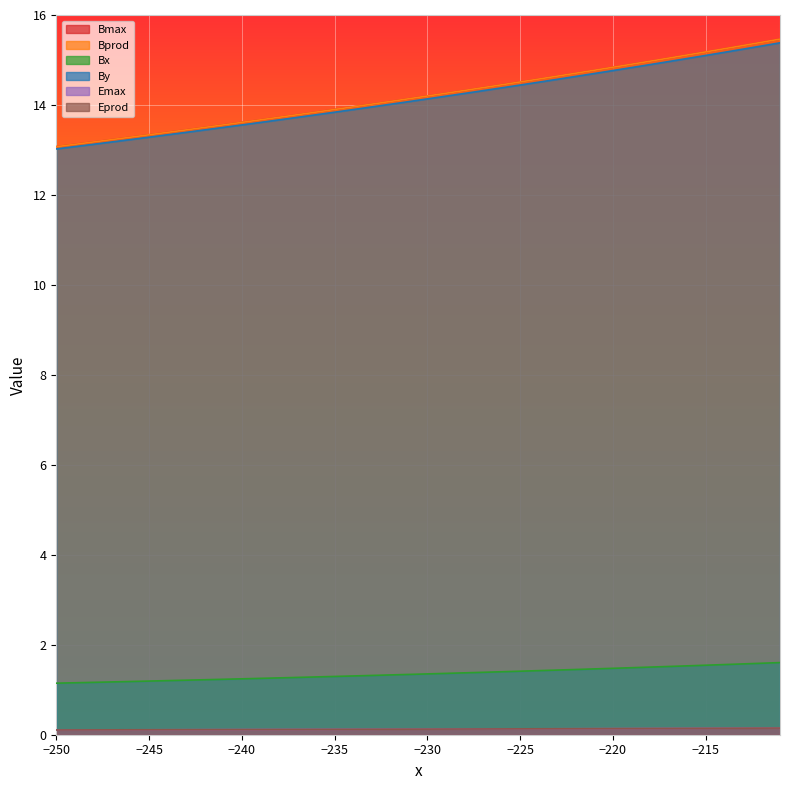

Which series has the largest range (max minus min)?

Bmax